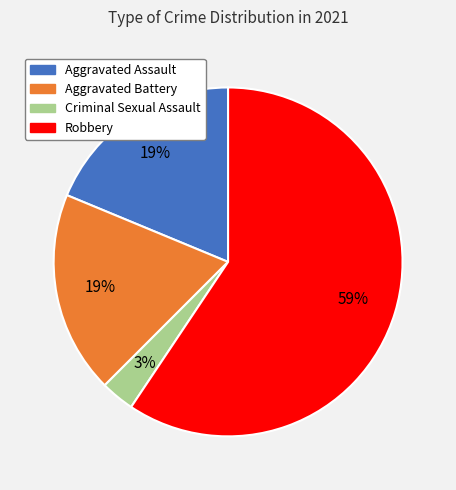

Is the sum of Criminal Sexual Assault and Aggravated Battery greater than half?

No